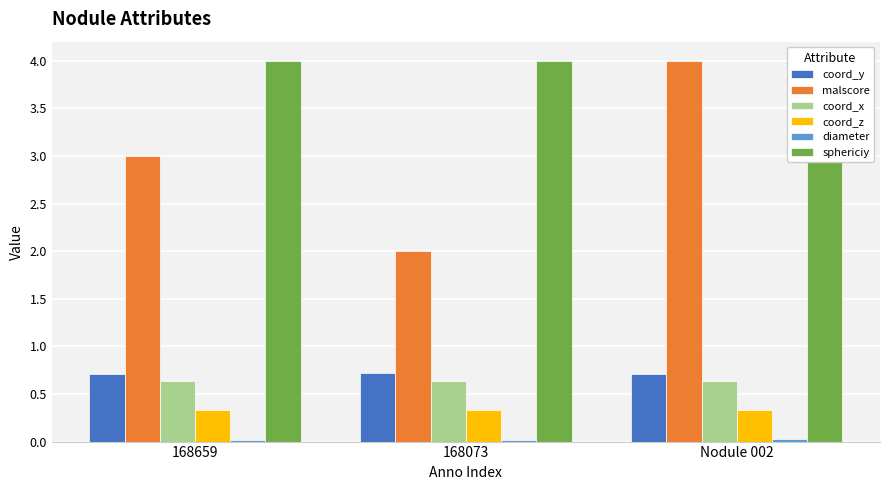

Where is sphericiy nearest to the value 3?

Nodule 002